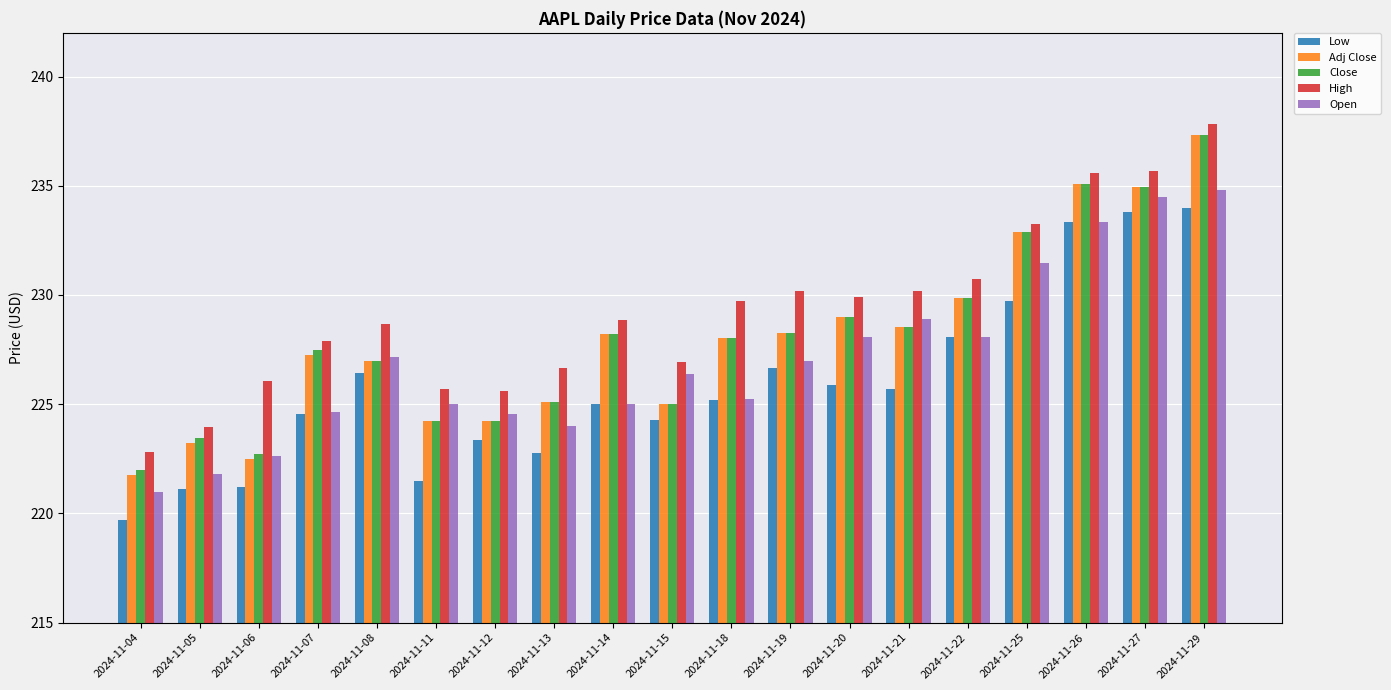

How many data points in Close are above 228?

10